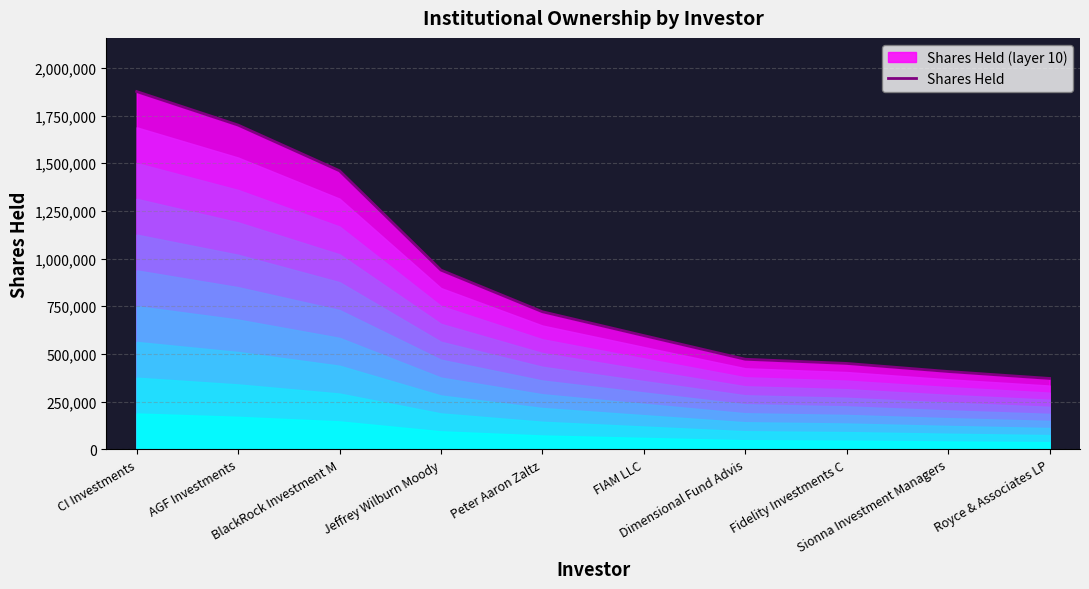

How many series are shown in this chart?

1